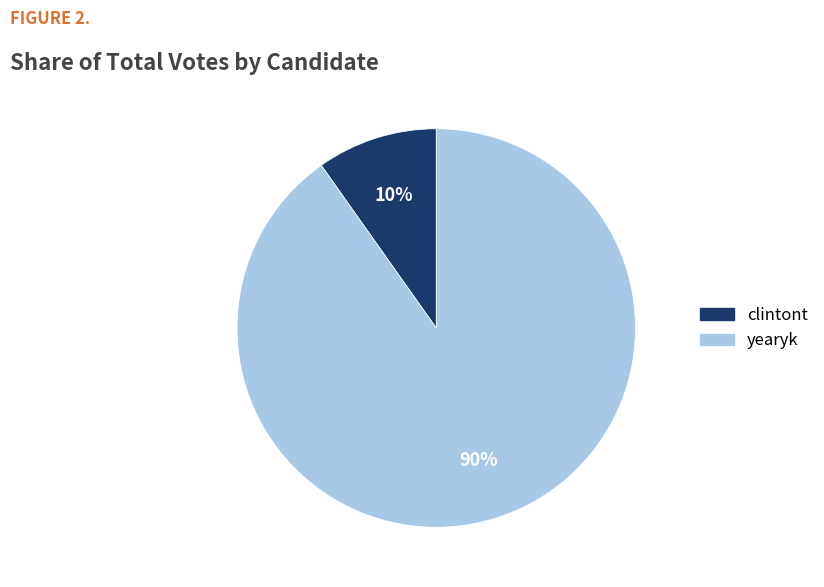

To the nearest percent, what percentage of the pie is clintont?

10%